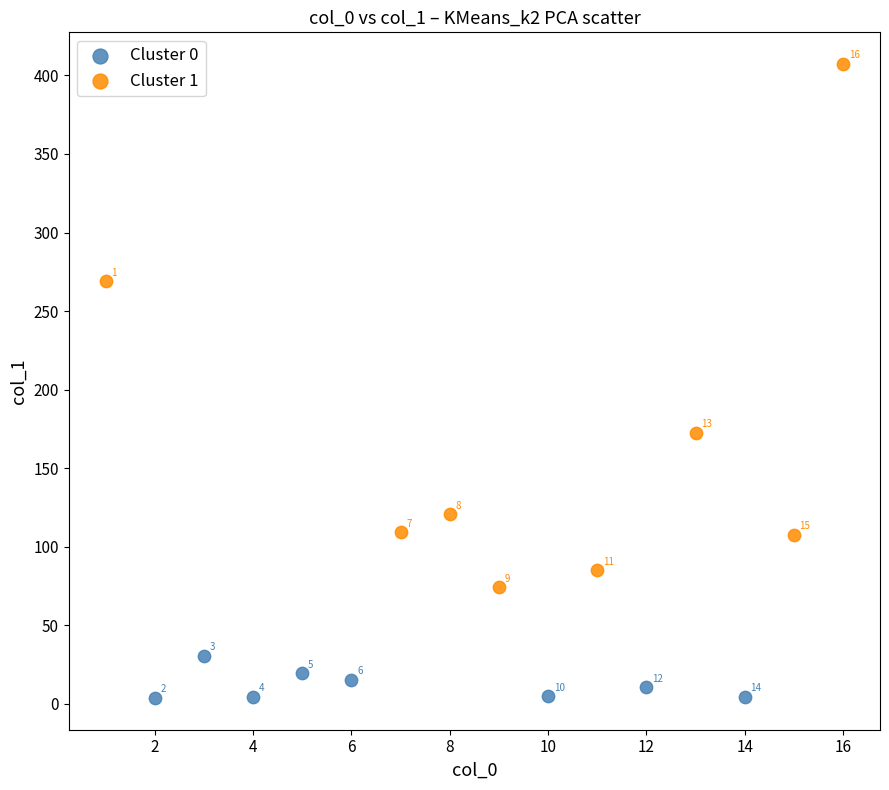

Which series contains the lowest Y value?

Cluster 0